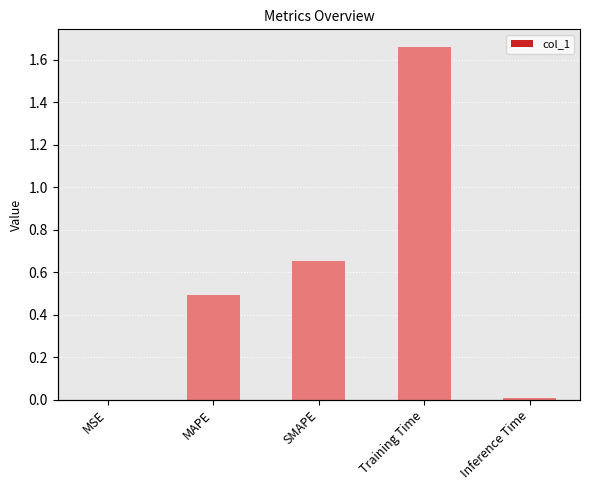

Does the chart contain any negative values?

No